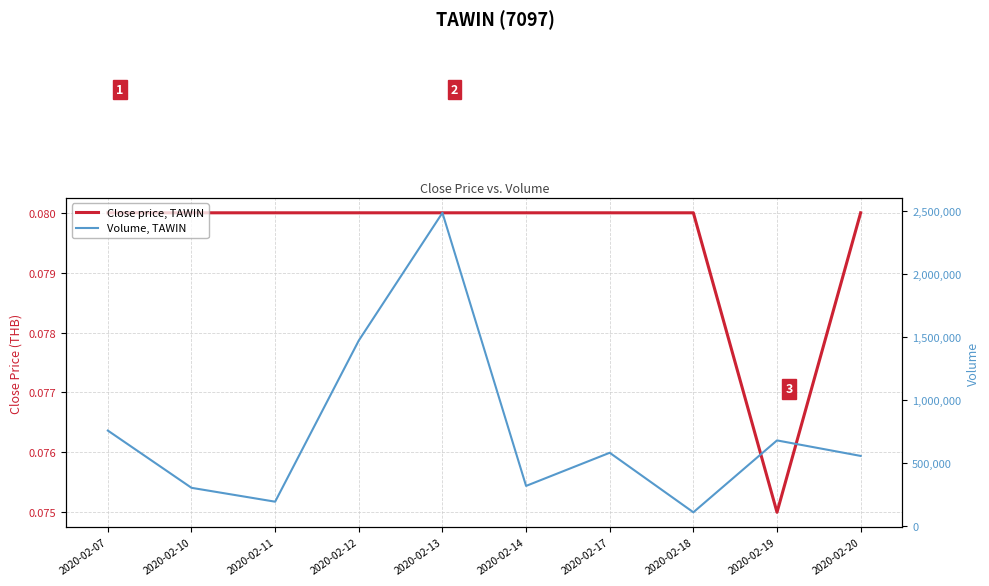

What are all the series names shown in the legend?

Close price, TAWIN, Volume, TAWIN